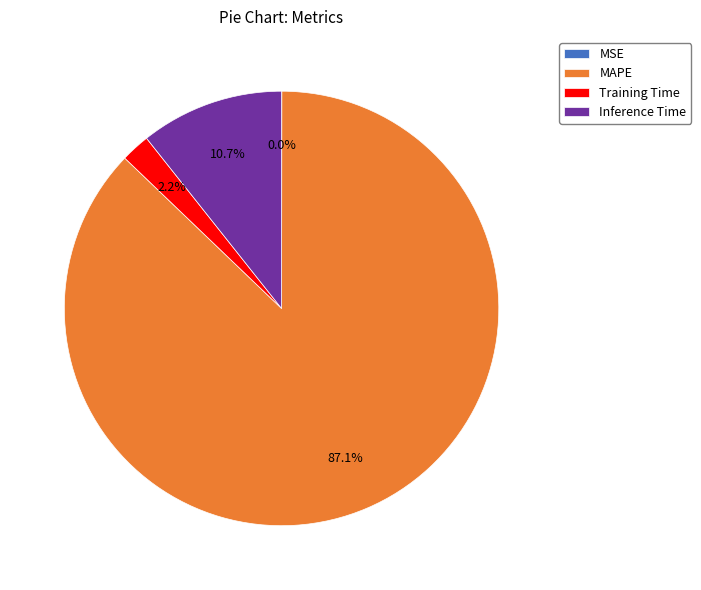

Is there a majority slice in this chart?

Yes